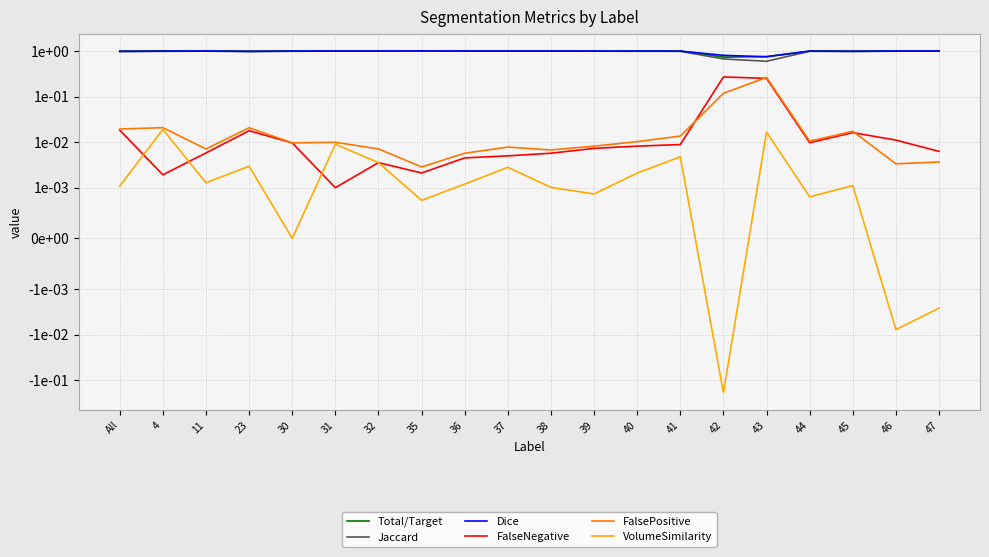

At which category does VolumeSimilarity reach its first local peak?

4